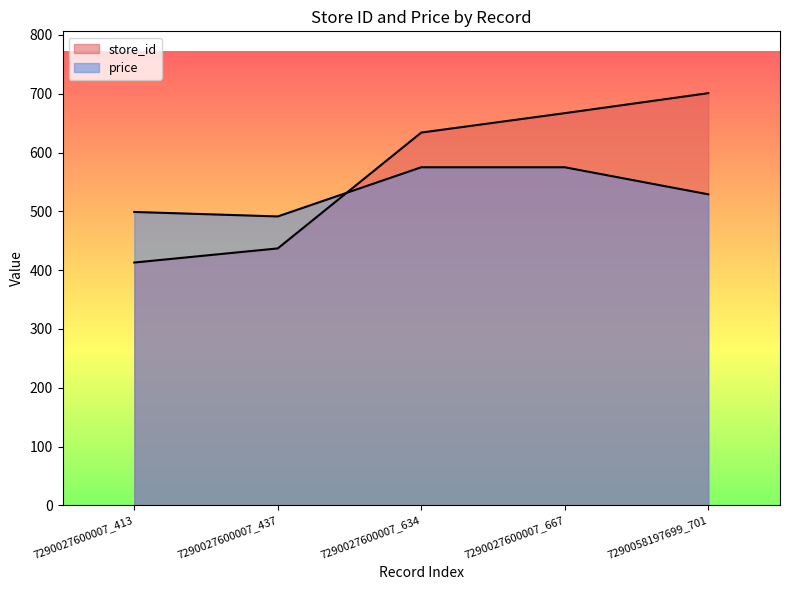

Is it true that store_id equals 284.2 at 7290027600007_413?

False